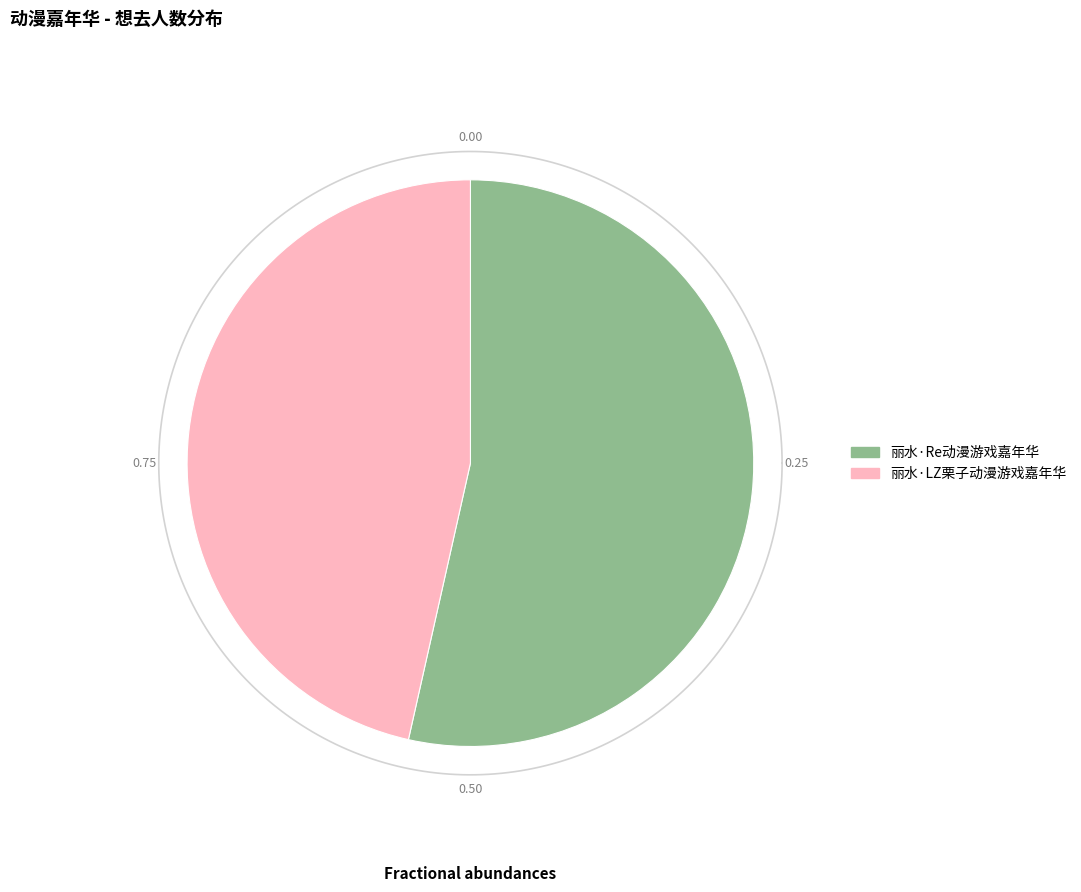

Which has a higher value, 丽水·Re动漫游戏嘉年华 or 丽水·LZ栗子动漫游戏嘉年华?

丽水·Re动漫游戏嘉年华